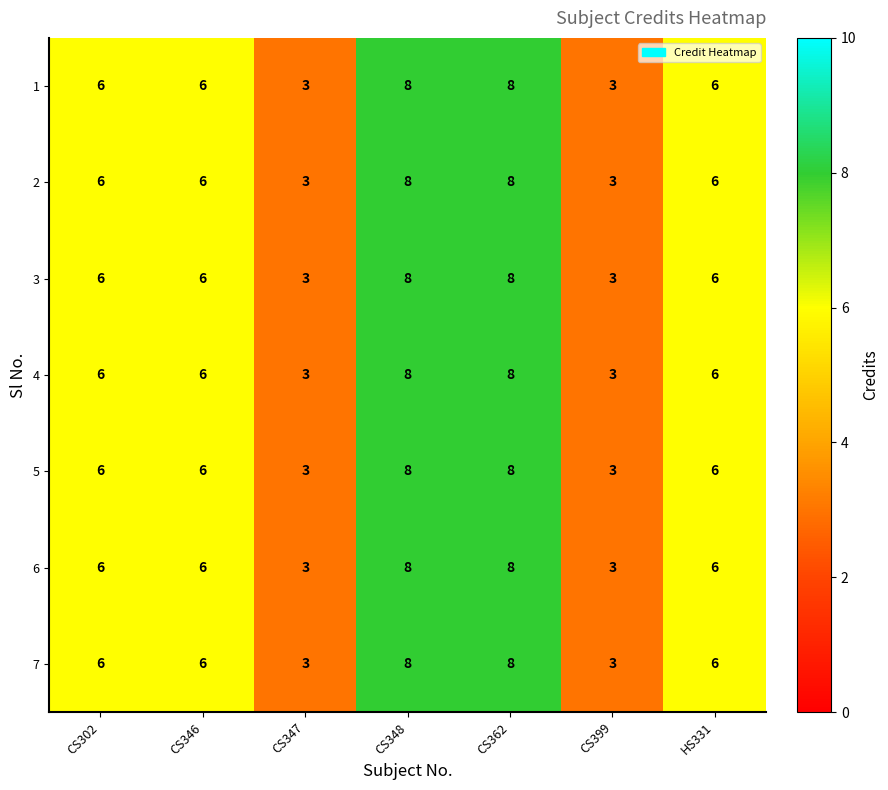

What is the lowest value of the 7 series?

3